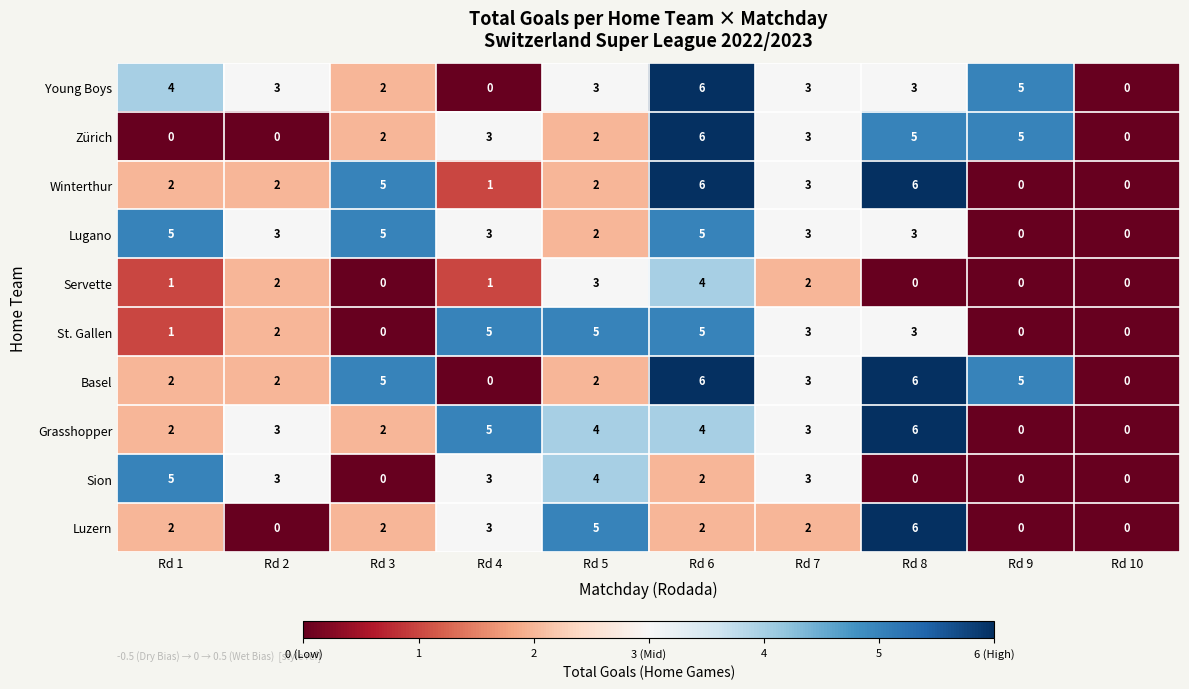

What is the sum of all Lugano values?

29